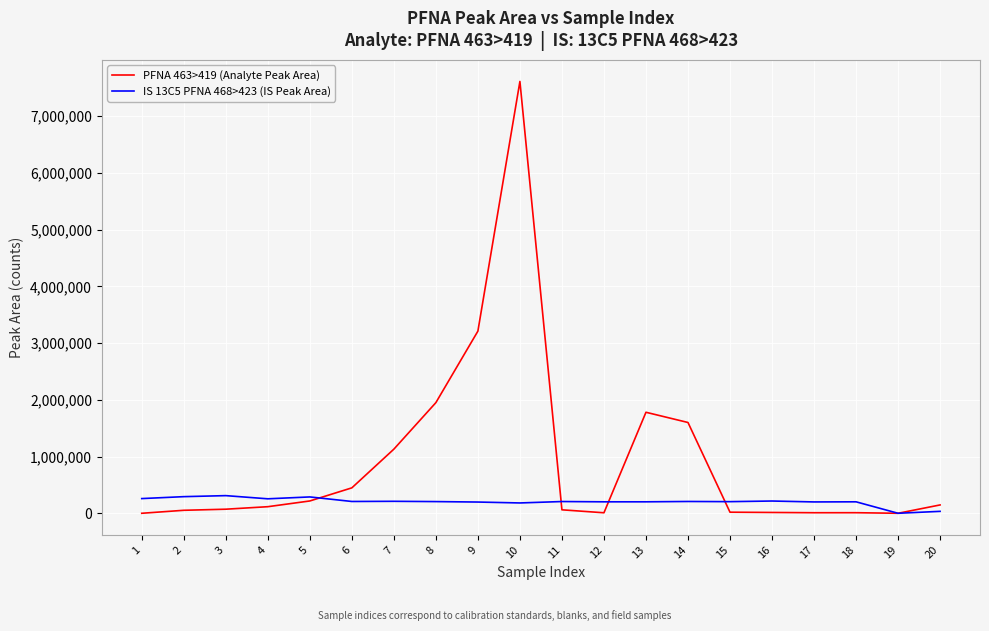

The value of PFNA 463>419 (Analyte Peak Area) at 5 is 217000. True or false?

True